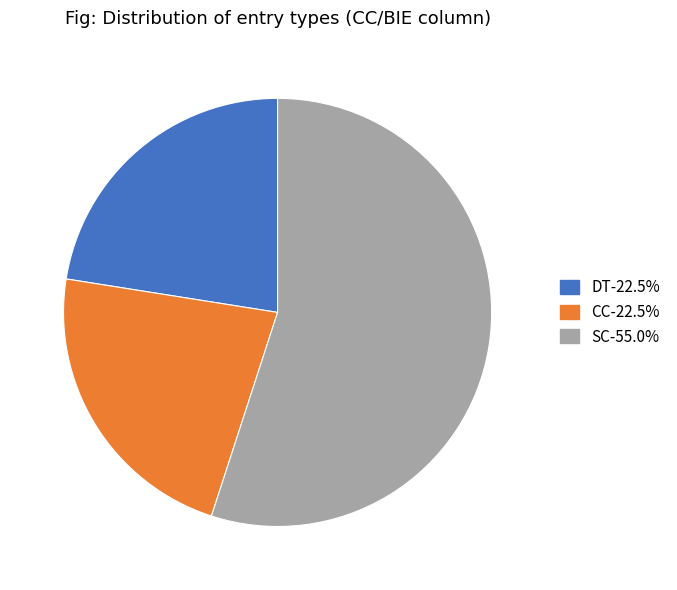

Is there a majority slice in this chart?

Yes